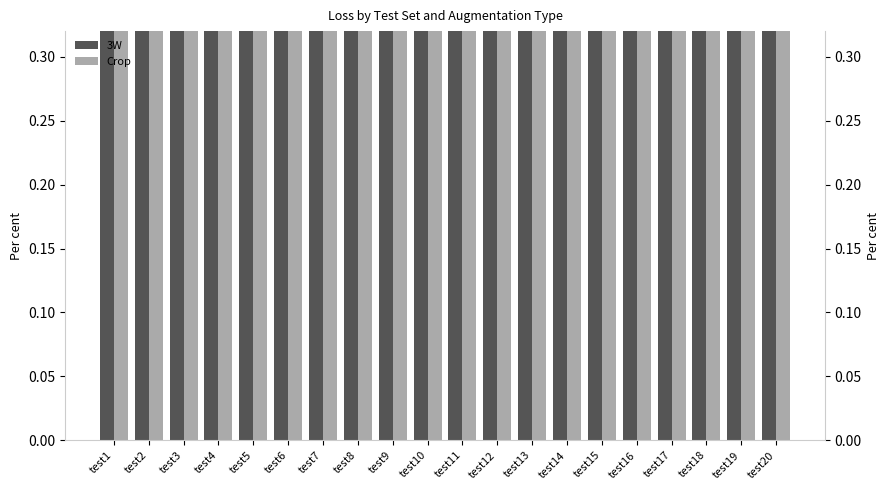

What is the sum of the Crop values at test10 and test12?

4.3